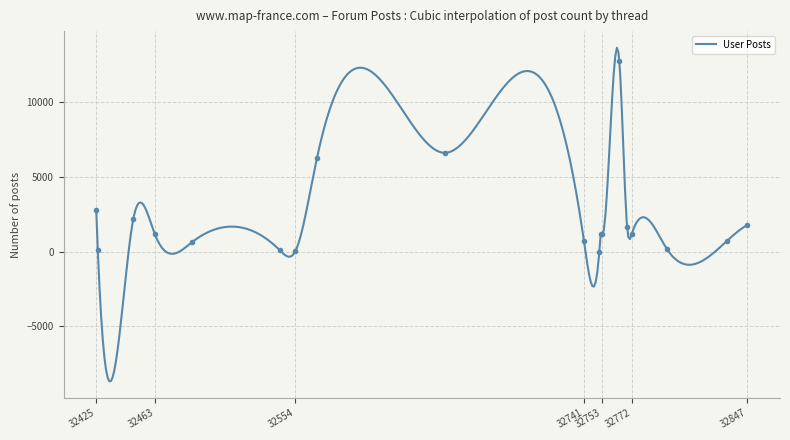

How many positive values are there?

18